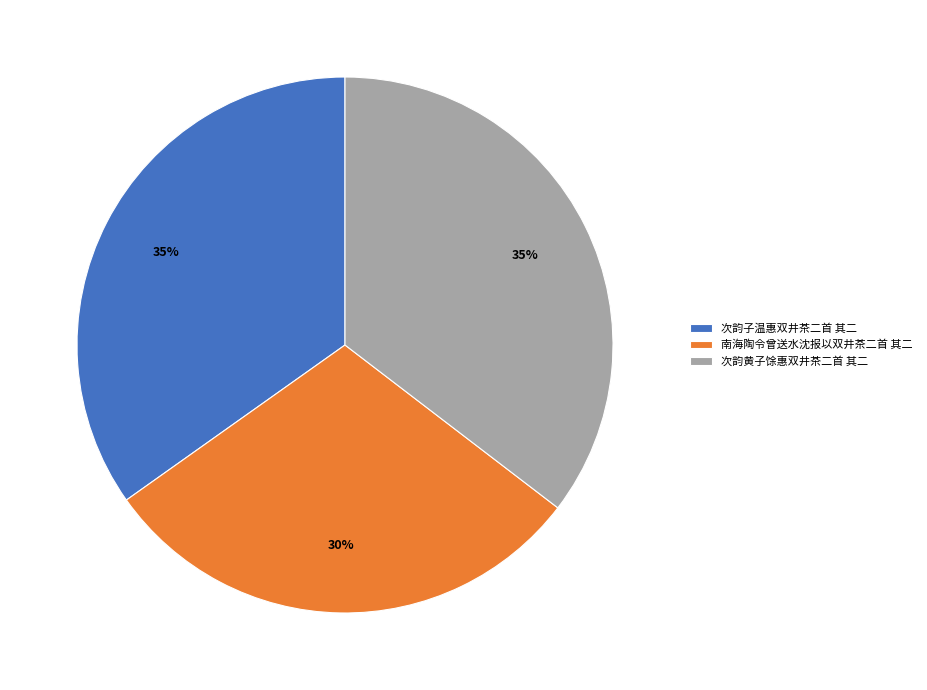

Which has a higher value, 次韵黄子馀惠双井茶二首 其二 or 南海陶令曾送水沈报以双井茶二首 其二?

次韵黄子馀惠双井茶二首 其二